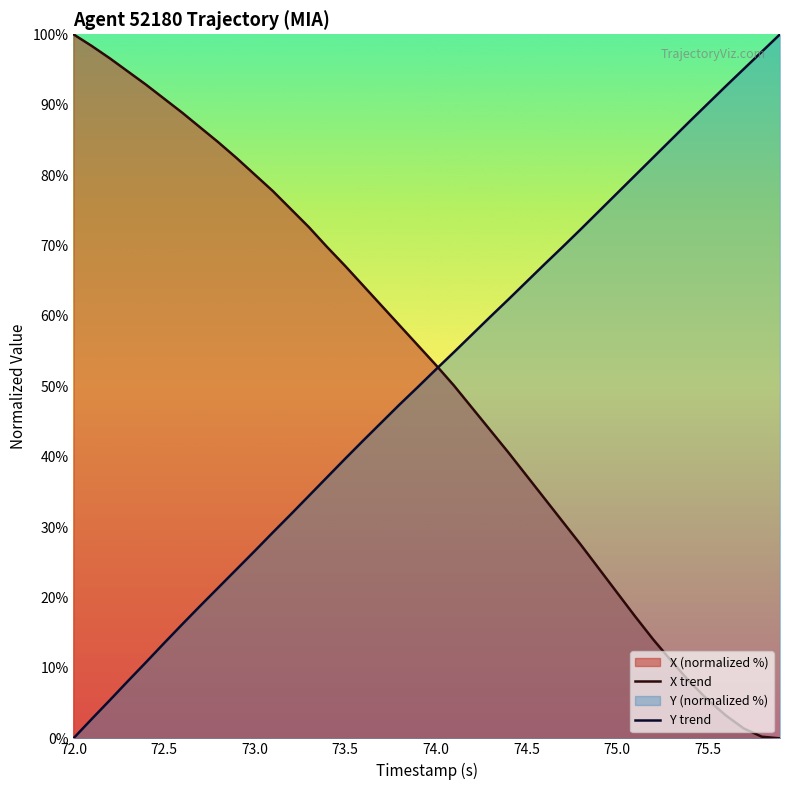

Is the value of Y trend at 73.5 greater than the value of X trend at 72.0?

No